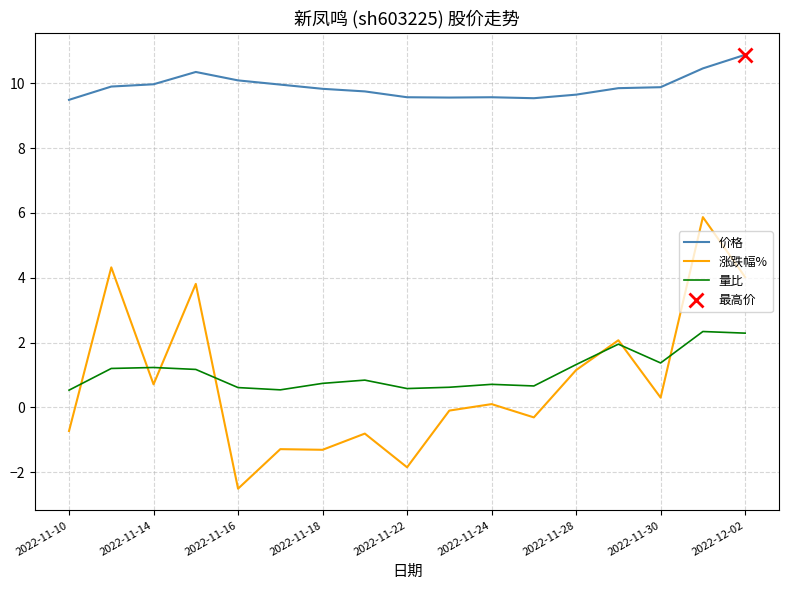

What is the difference between the 价格 values at 2022-11-10 and 2022-11-22?

0.1